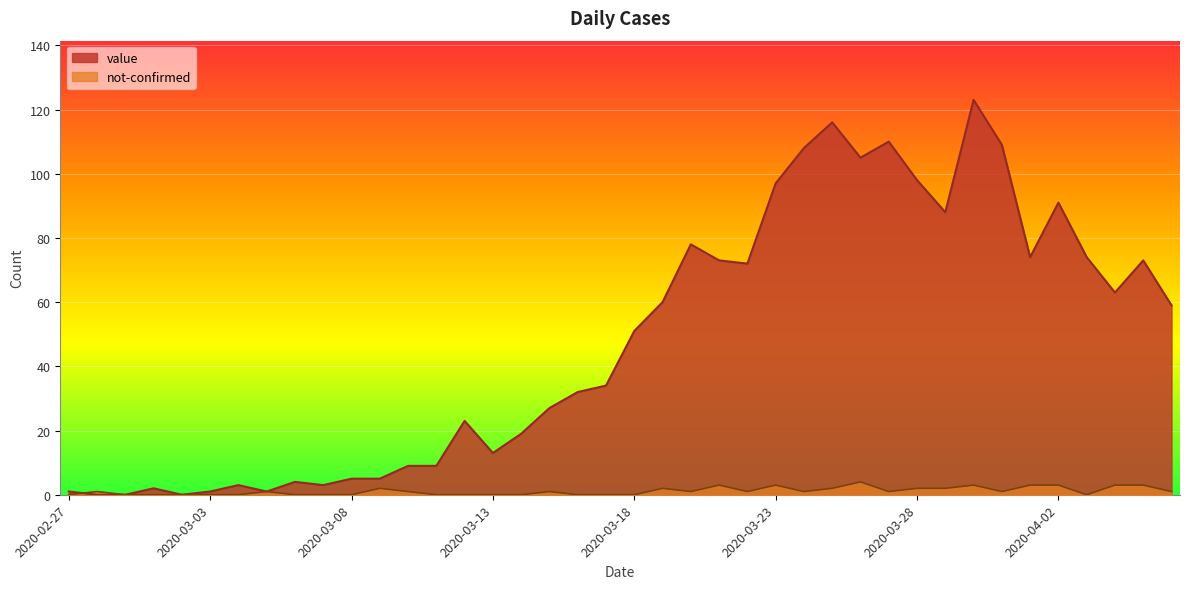

Reading right to left, transcribe all the data shown in this chart.

value: 2020-04-06=59	2020-04-05=73	2020-04-04=63	2020-04-03=74	2020-04-02=91	2020-04-01=74	2020-03-31=109	2020-03-30=123	2020-03-29=88	2020-03-28=98	2020-03-27=110	2020-03-26=105	2020-03-25=116	2020-03-24=108	2020-03-23=97	2020-03-22=72	2020-03-21=73	2020-03-20=78	2020-03-19=60	2020-03-18=51	2020-03-17=34	2020-03-16=32	2020-03-15=27	2020-03-14=19	2020-03-13=13	2020-03-12=23	2020-03-11=9	2020-03-10=9	2020-03-09=5	2020-03-08=5	2020-03-07=3	2020-03-06=4	2020-03-05=1	2020-03-04=3	2020-03-03=1	2020-03-02=0	2020-03-01=2	2020-02-29=0	2020-02-28=0	2020-02-27=1
not-confirmed: 2020-04-06=1	2020-04-05=3	2020-04-04=3	2020-04-03=0	2020-04-02=3	2020-04-01=3	2020-03-31=1	2020-03-30=3	2020-03-29=2	2020-03-28=2	2020-03-27=1	2020-03-26=4	2020-03-25=2	2020-03-24=1	2020-03-23=3	2020-03-22=1	2020-03-21=3	2020-03-20=1	2020-03-19=2	2020-03-18=0	2020-03-17=0	2020-03-16=0	2020-03-15=1	2020-03-14=0	2020-03-13=0	2020-03-12=0	2020-03-11=0	2020-03-10=1	2020-03-09=2	2020-03-08=0	2020-03-07=0	2020-03-06=0	2020-03-05=1	2020-03-04=0	2020-03-03=0	2020-03-02=0	2020-03-01=0	2020-02-29=0	2020-02-28=1	2020-02-27=0